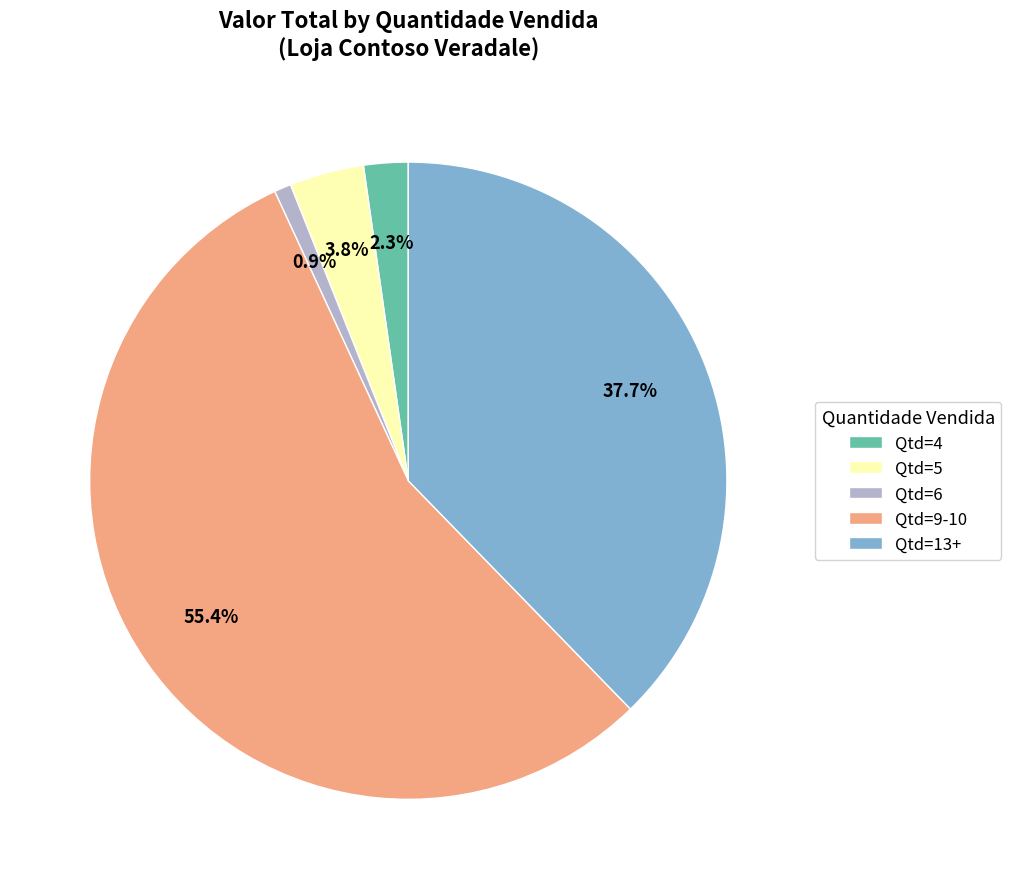

Which category accounts for the majority?

Qtd=9-10